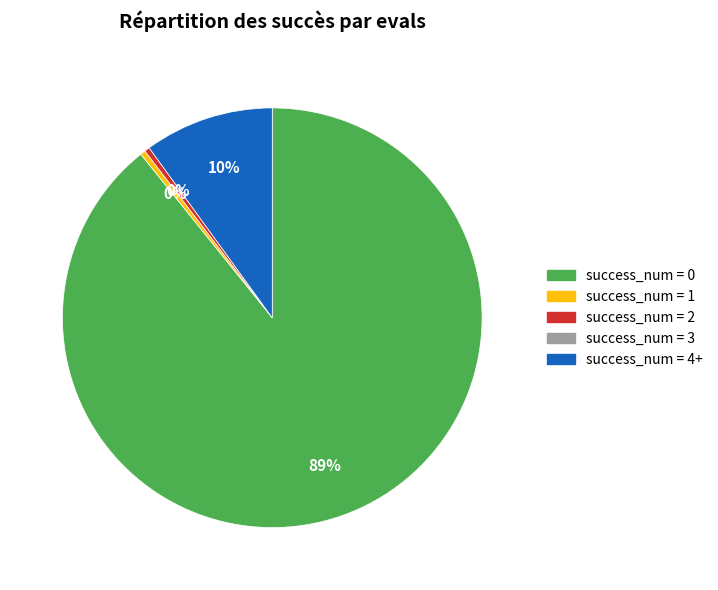

Is there any slice that represents more than half of the pie?

Yes